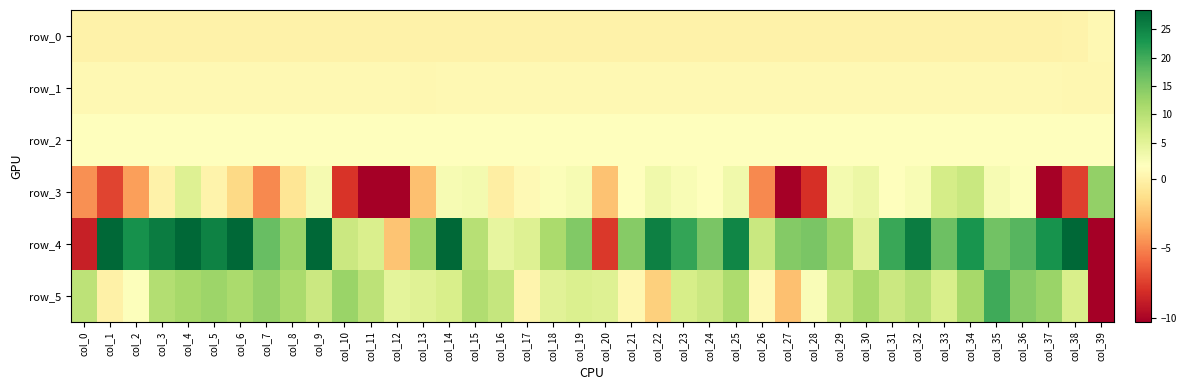

Is the value of row_0 at col_33 greater than the value of row_2 at col_29?

No